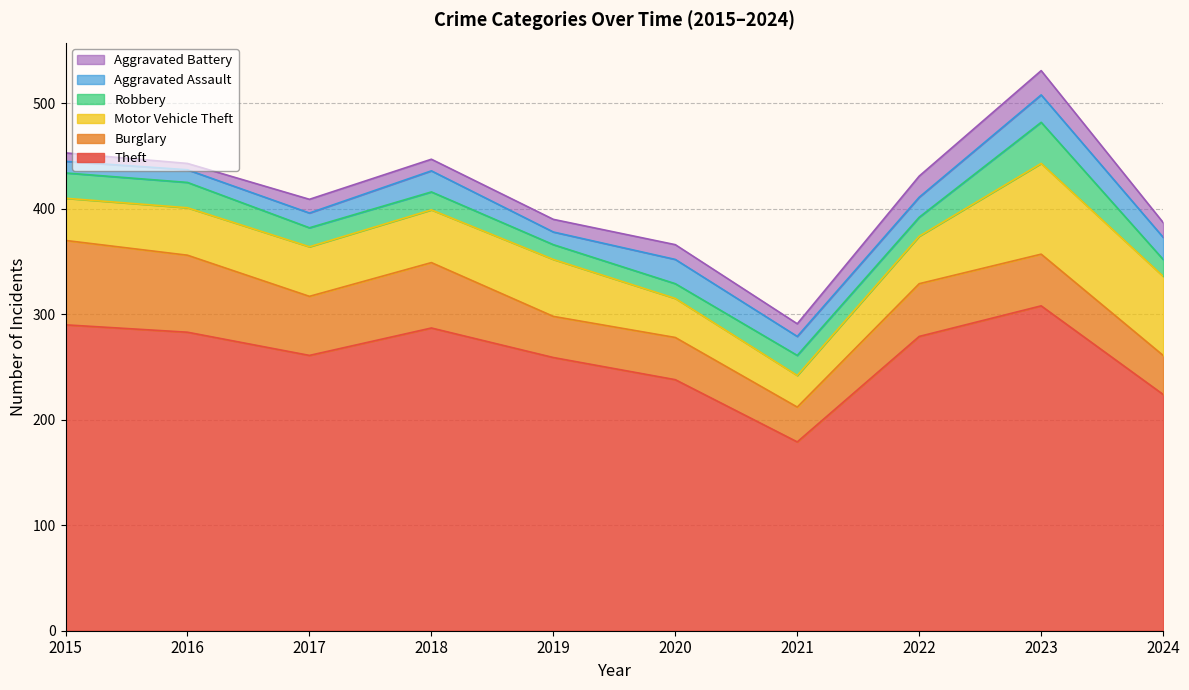

What is the difference between the maximum and minimum values in the Burglary series?

47